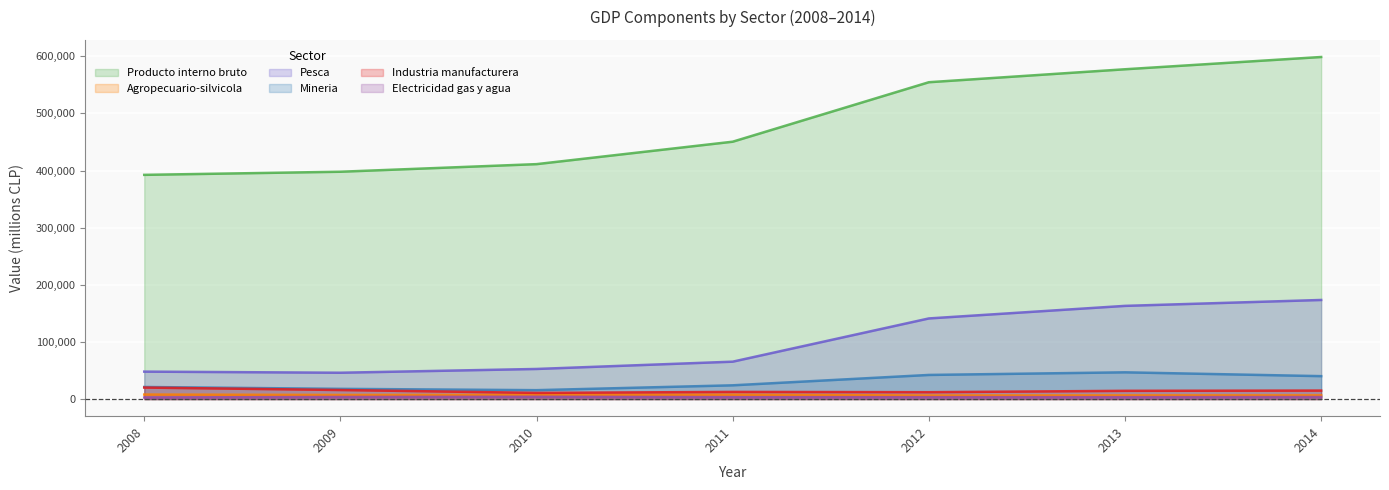

Reading right to left, extract all data points from this chart.

Producto interno bruto: 2014=598747	2013=577264	2012=554586	2011=450484	2010=411210	2009=397908	2008=392443
Agropecuario-silvicola: 2014=6507	2013=6472	2012=6210	2011=7683	2010=7355	2009=7164	2008=7877
Pesca: 2014=173454	2013=163123	2012=141137	2011=65463	2010=52697	2009=46094	2008=48047
Mineria: 2014=40132	2013=46822	2012=42237	2011=24078	2010=15589	2009=17899	2008=21158
Industria manufacturera: 2014=14868	2013=14420	2012=12041	2011=12550	2010=10809	2009=15851	2008=20143
Electricidad gas y agua: 2014=3596	2013=3313	2012=3284	2011=3353	2010=4061	2009=3671	2008=2792